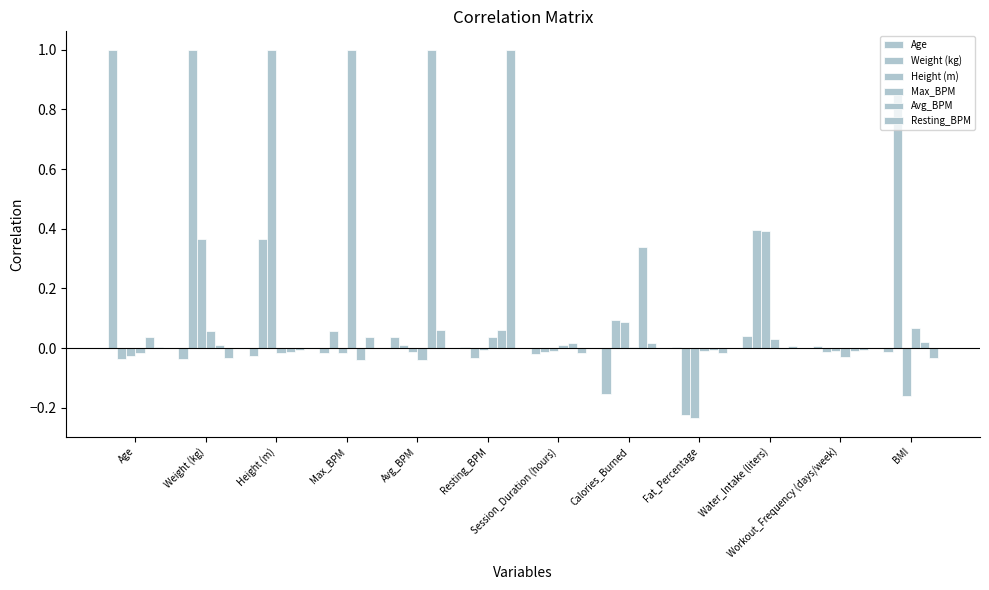

Reading left to right, list all the values displayed in this chart.

Age: 1.0	-0.0	-0.0	-0.0	0.0	0.0	-0.0	-0.2	0.0	0.0	0.0	-0.0
Weight (kg): -0.0	1.0	0.4	0.1	0.0	-0.0	-0.0	0.1	-0.2	0.4	-0.0	0.9
Height (m): -0.0	0.4	1.0	-0.0	-0.0	-0.0	-0.0	0.1	-0.2	0.4	-0.0	-0.2
Max_BPM: -0.0	0.1	-0.0	1.0	-0.0	0.0	0.0	0.0	-0.0	0.0	-0.0	0.1
Avg_BPM: 0.0	0.0	-0.0	-0.0	1.0	0.1	0.0	0.3	-0.0	-0.0	-0.0	0.0
Resting_BPM: 0.0	-0.0	-0.0	0.0	0.1	1.0	-0.0	0.0	-0.0	0.0	-0.0	-0.0